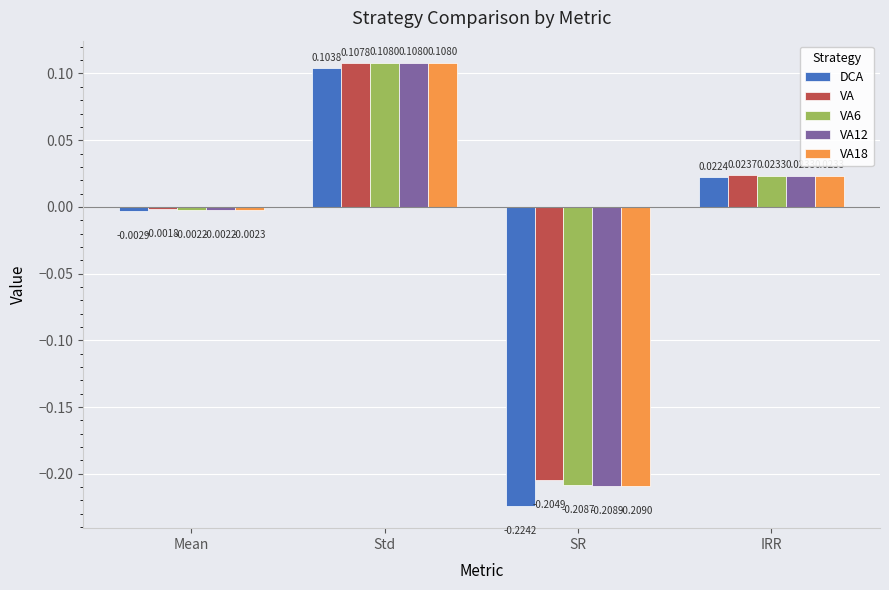

What is the difference between the maximum and minimum values in the VA18 series?

0.3